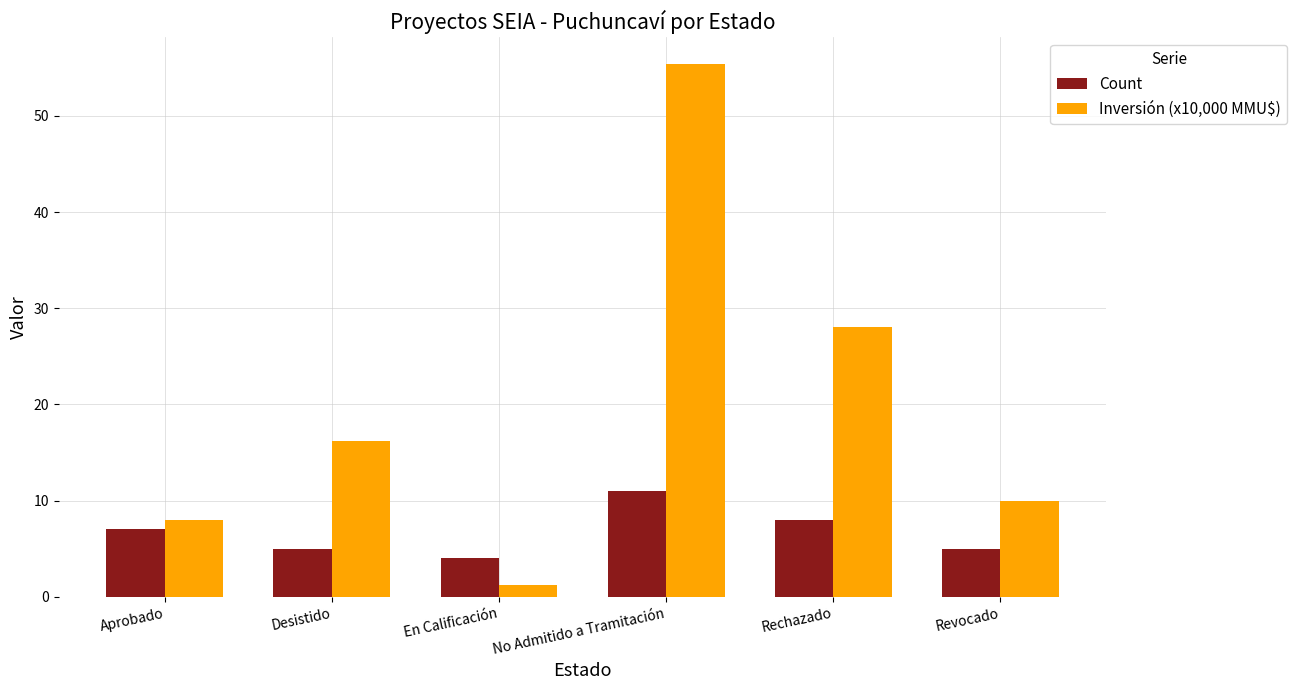

At which label is Count closest to 7?

Aprobado